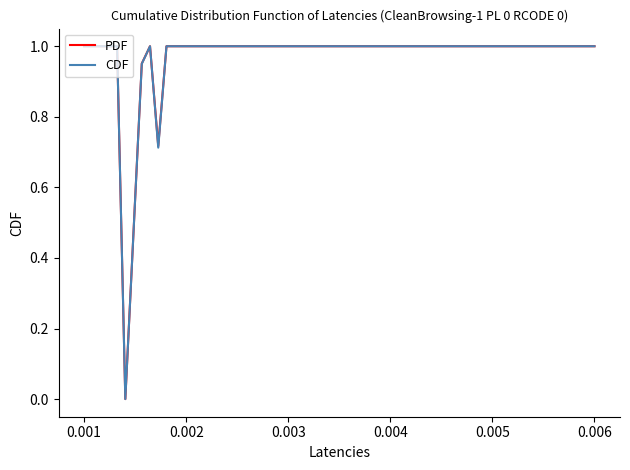

Reading left to right, transcribe all the data shown in this chart.

PDF: 1.0	1.0	1.0	0.0	1.0	1.0	0.7	1.0	1.0	1.0	1.0	1.0	1.0	1.0	1.0	1.0	1.0	1.0	1.0	1.0	1.0	1.0	1.0	1.0	1.0	1.0	1.0	1.0	1.0	1.0	1.0	1.0
CDF: 1.0	1.0	1.0	0.0	1.0	1.0	0.7	1.0	1.0	1.0	1.0	1.0	1.0	1.0	1.0	1.0	1.0	1.0	1.0	1.0	1.0	1.0	1.0	1.0	1.0	1.0	1.0	1.0	1.0	1.0	1.0	1.0